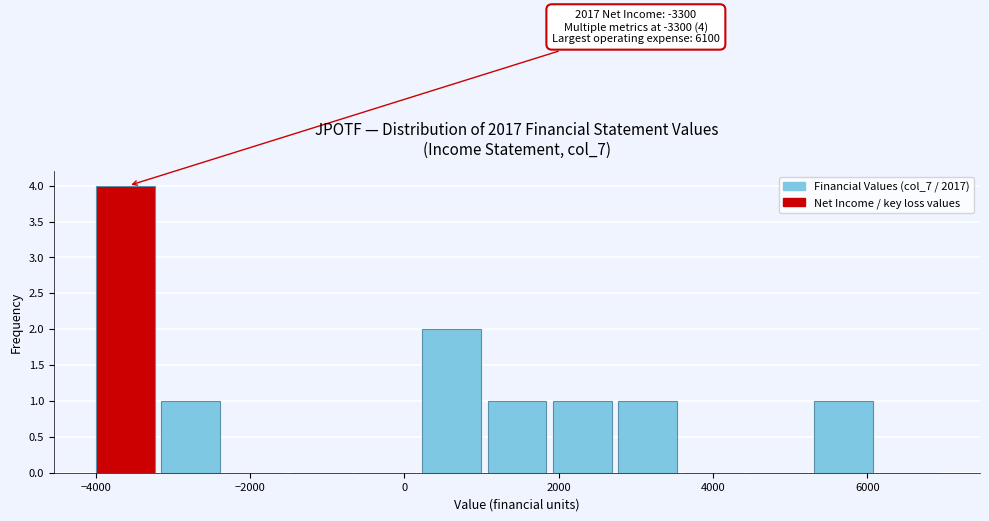

Which range on the x-axis has the tallest bar?

-4000 to -3200